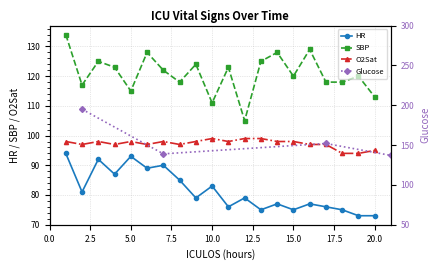

What is the difference between the maximum and minimum values in the SBP series?

29